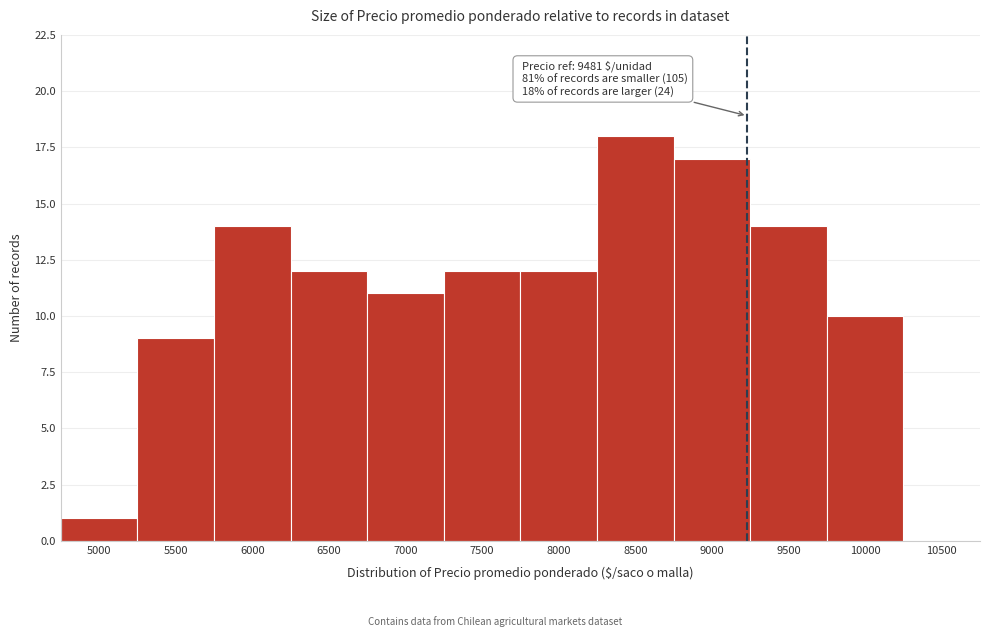

Reading left to right, extract all data points from this chart.

5000=1	5500=9	6000=14	6500=12	7000=11	7500=12	8000=12	8500=18	9000=17	9500=14	10000=10	10500=0